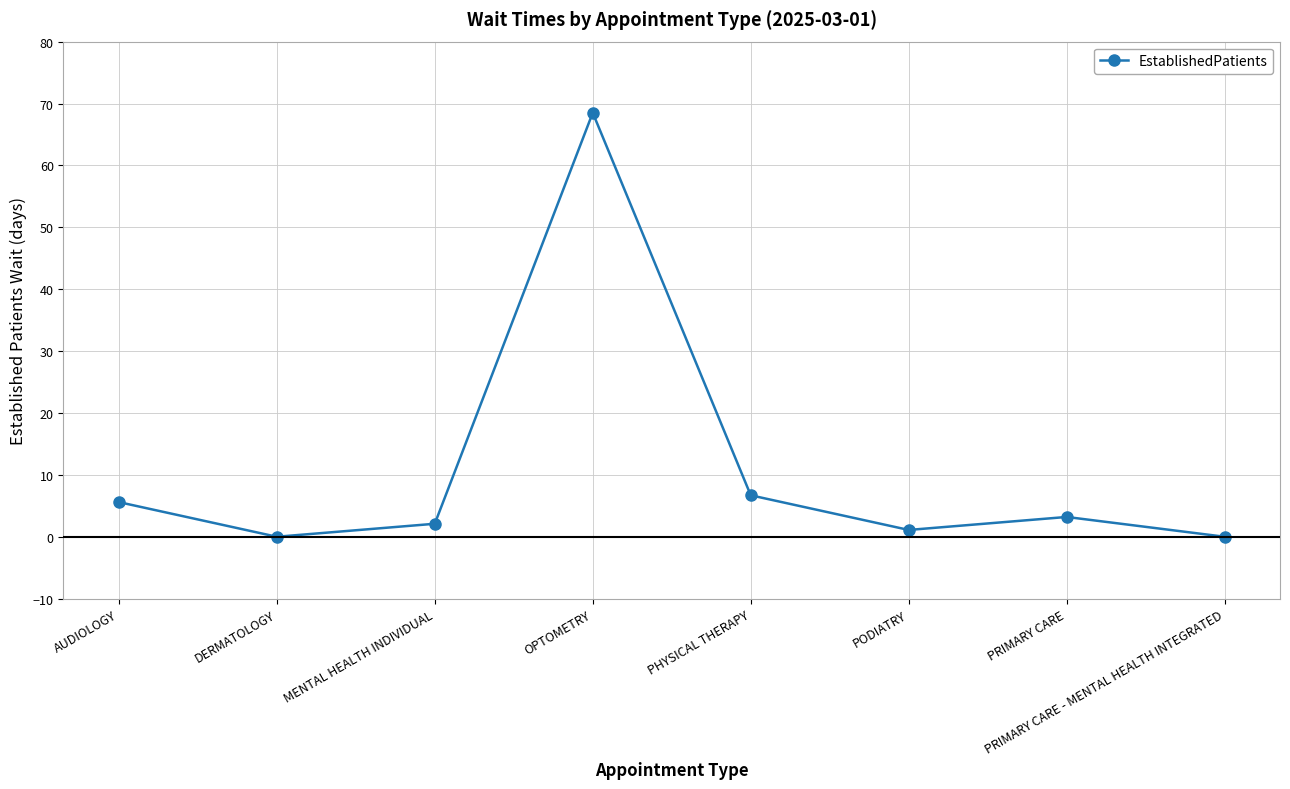

What position from the right is DERMATOLOGY?

7